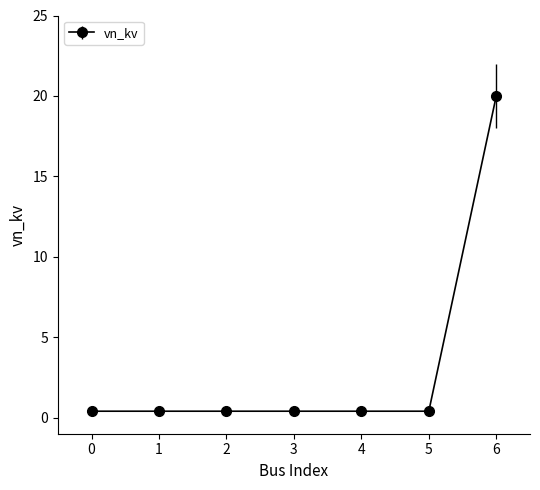

The value at 5 is 0.4. True or false?

True